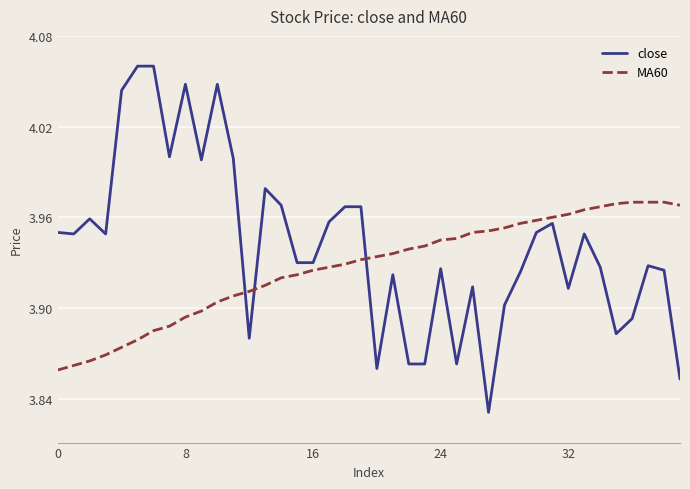

Which series ends up on top after the final intersection of close and MA60?

MA60